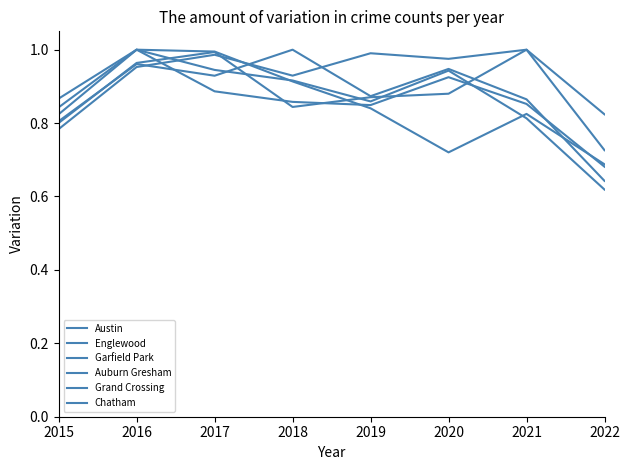

The value of Chatham at 2022 is 1.4. True or false?

False